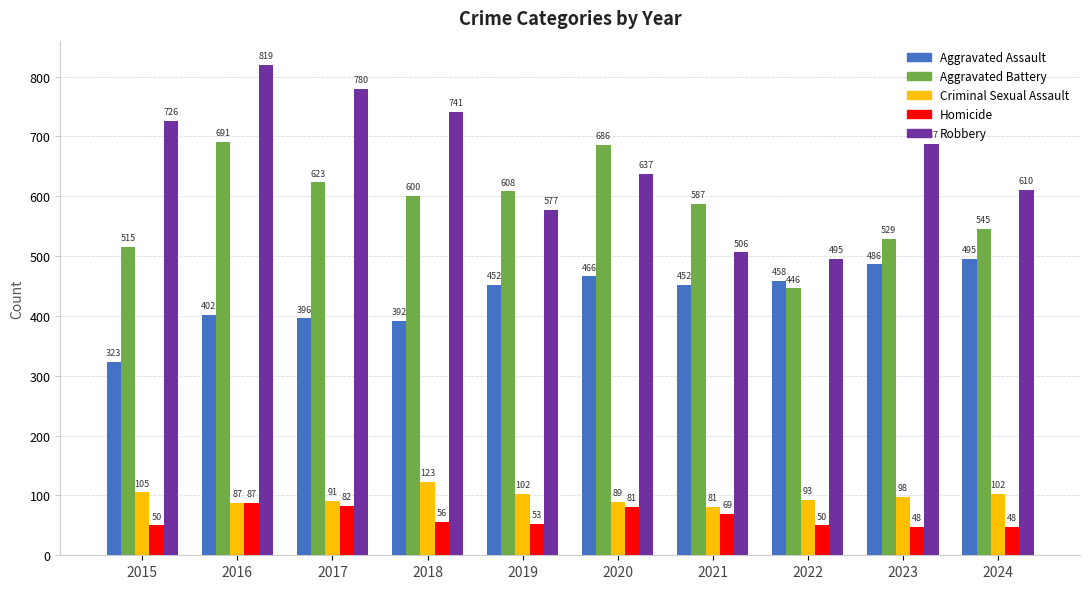

The value of Robbery at 2022 is 495. True or false?

True